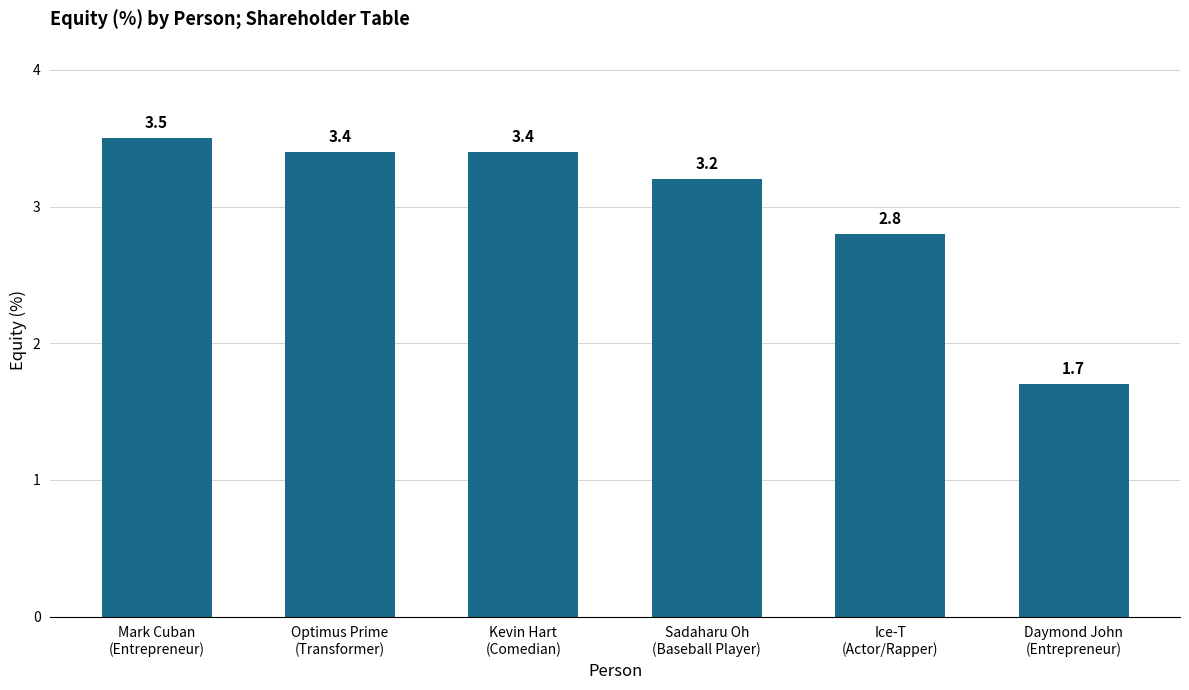

True or false: the data shows 4.5 at Kevin Hart
(Comedian).

False